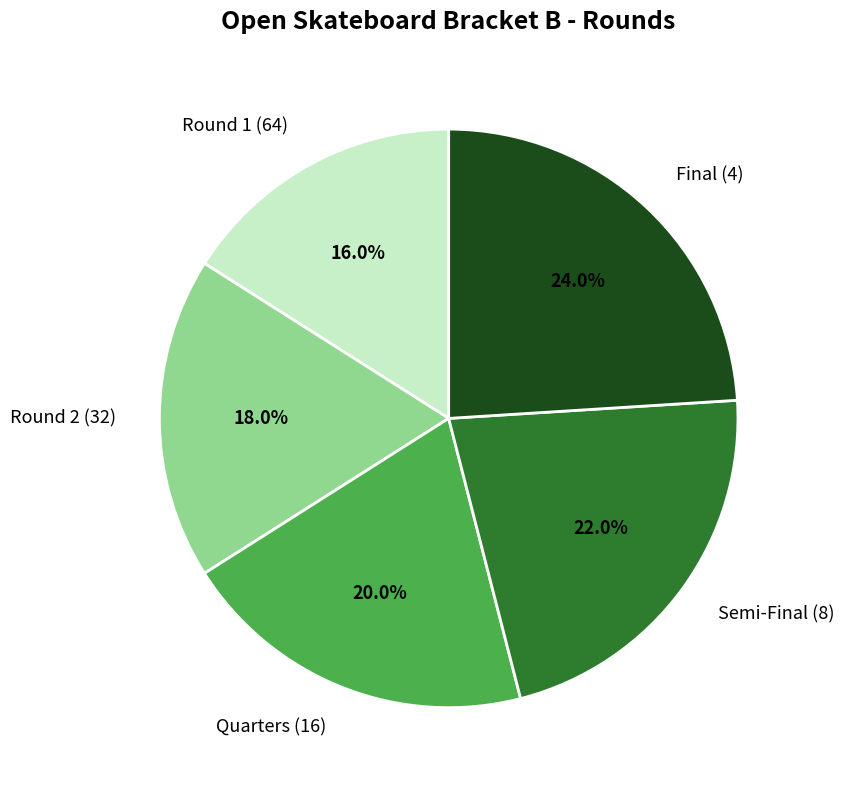

Rank the categories by value from lowest to highest.

Round 1 (64), Round 2 (32), Quarters (16), Semi-Final (8), Final (4)